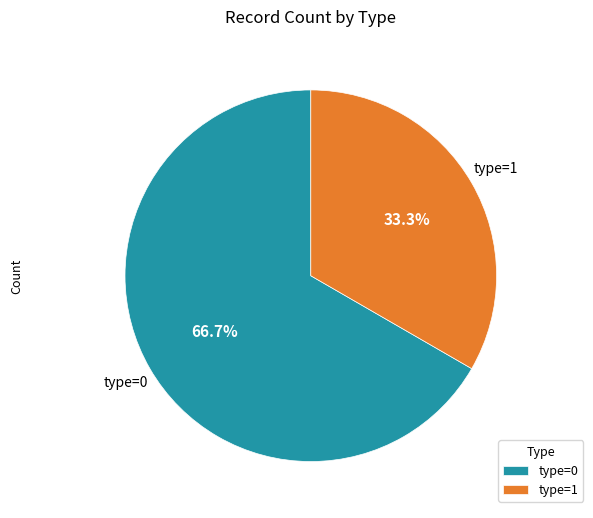

Does type=1 account for over 50% of the chart?

No